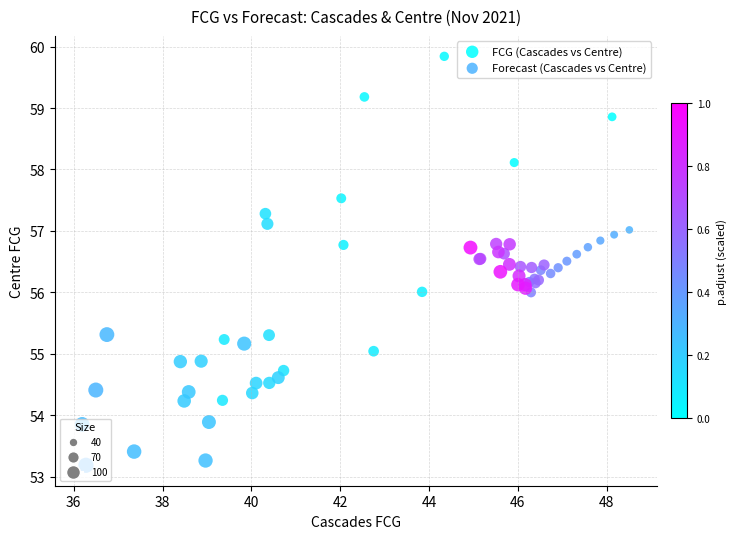

Which series reaches the minimum Y coordinate?

FCG (Cascades vs Centre)